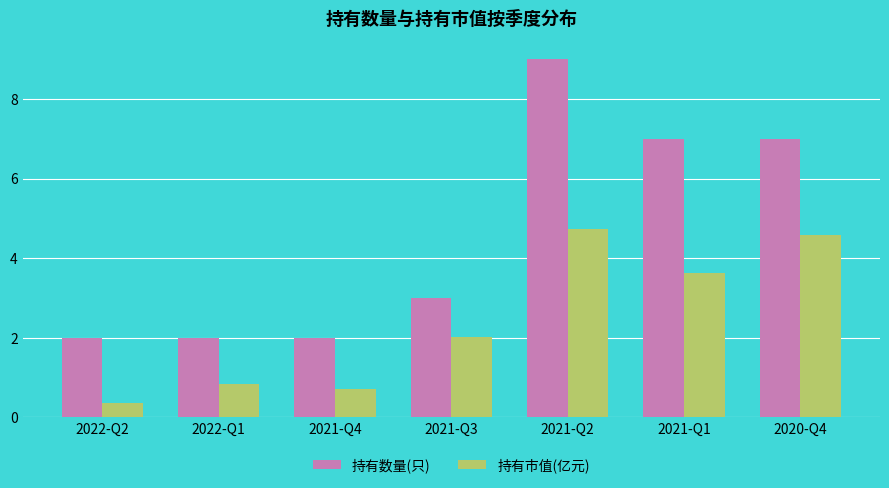

What is the sum of the 持有市值(亿元) values at 2021-Q4 and 2022-Q2?

1.1